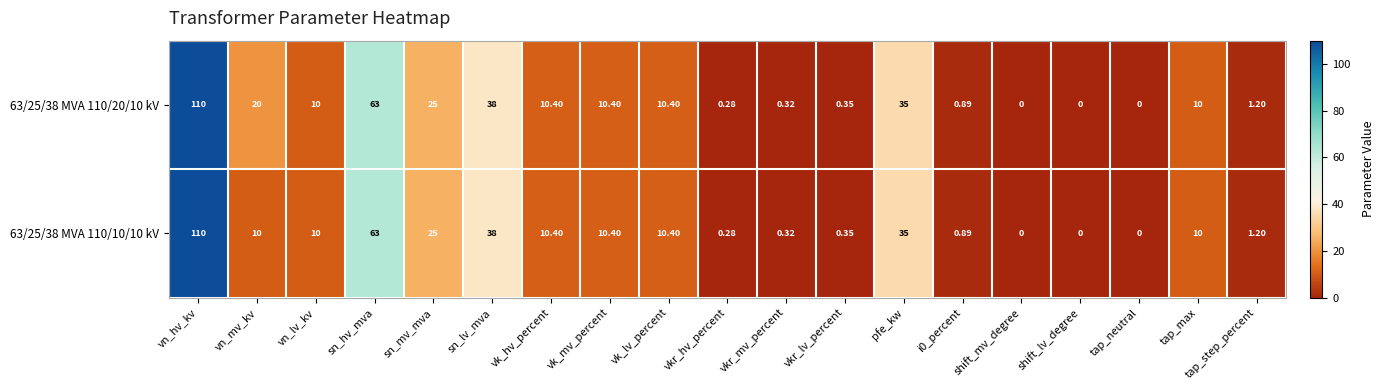

How many distinct data groups are displayed?

2